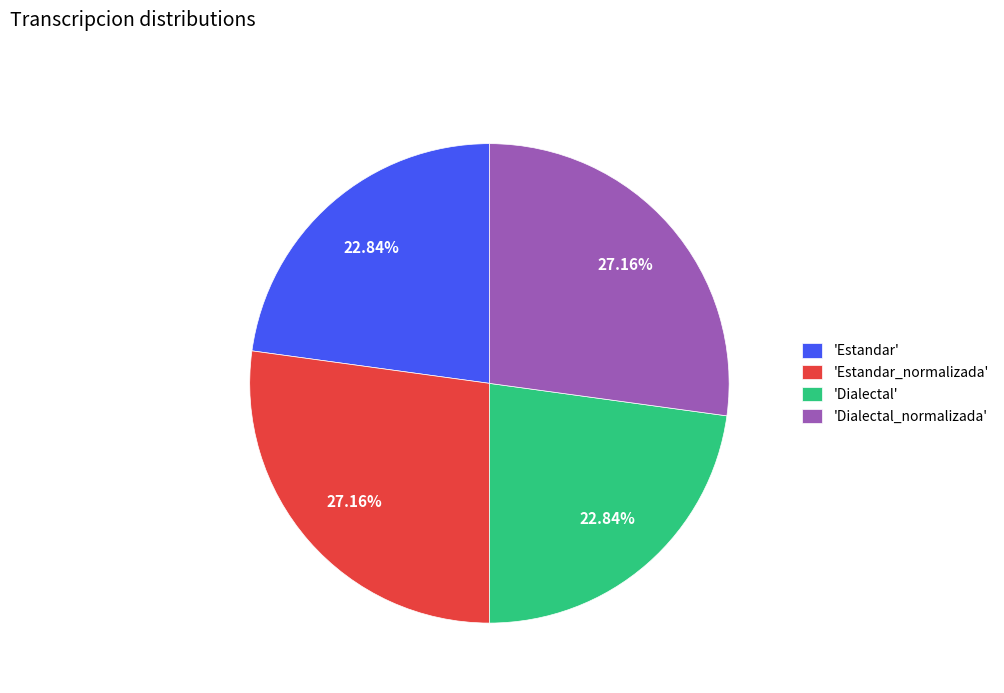

Combined, do 'Estandar_normalizada' and 'Dialectal_normalizada' account for over 50%?

Yes